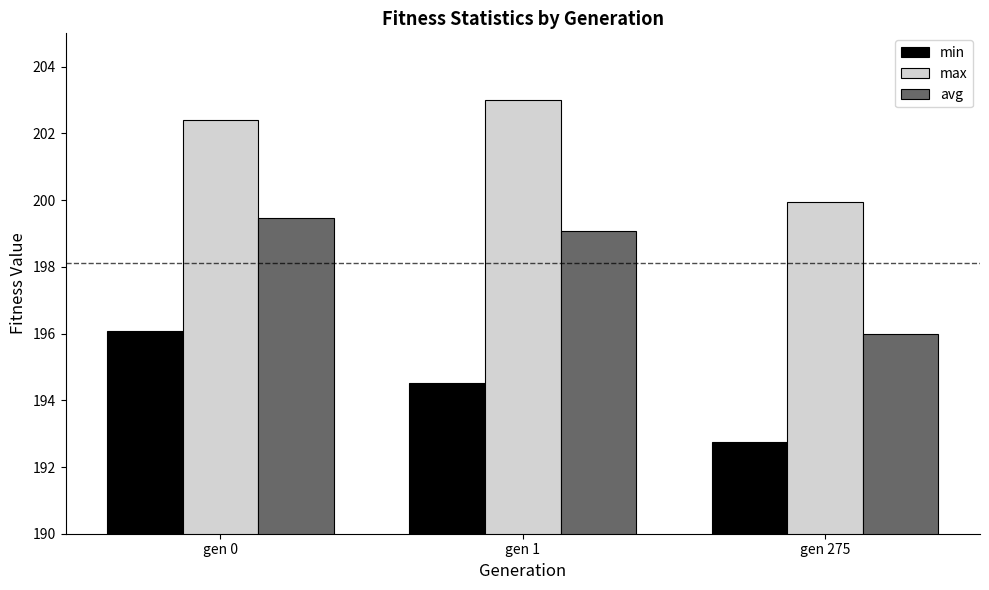

At how many categories does at least one series exceed 198?

3